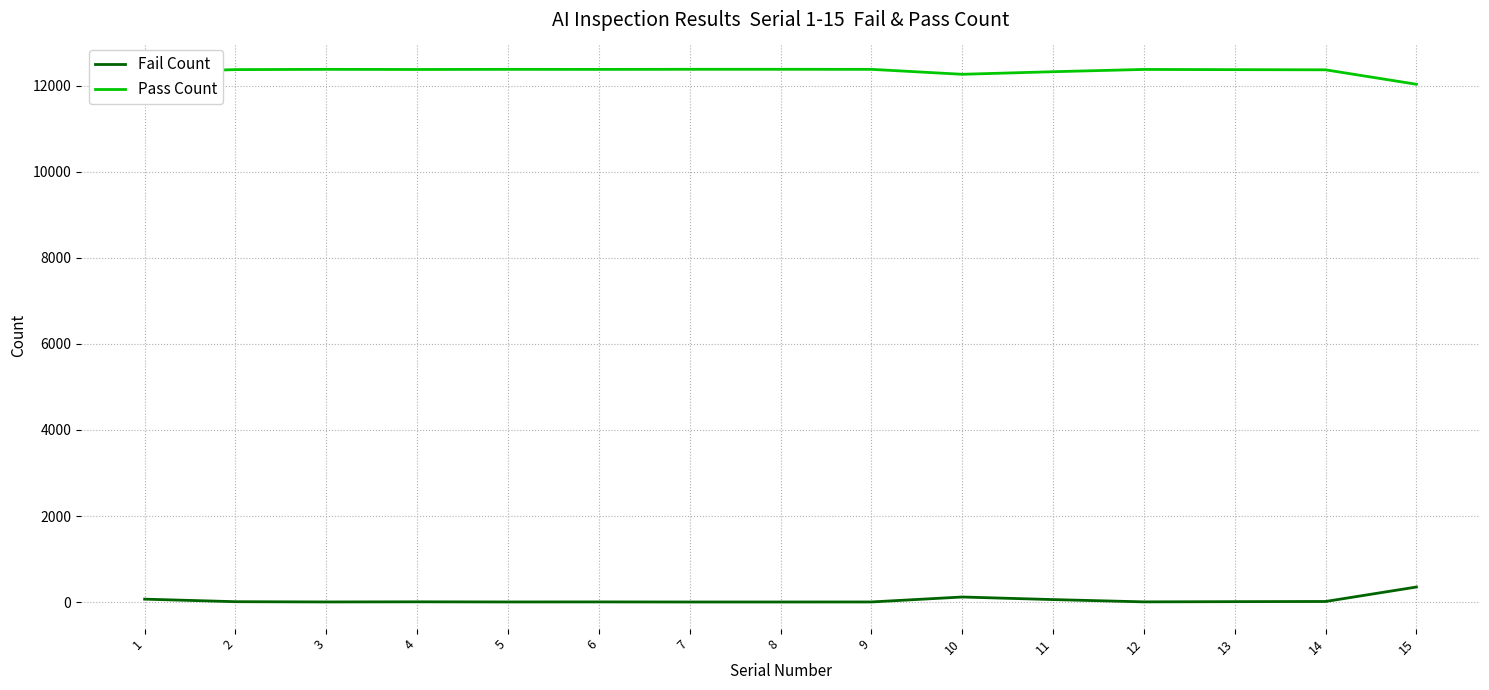

Is this an area chart (filled region under the line)?

No